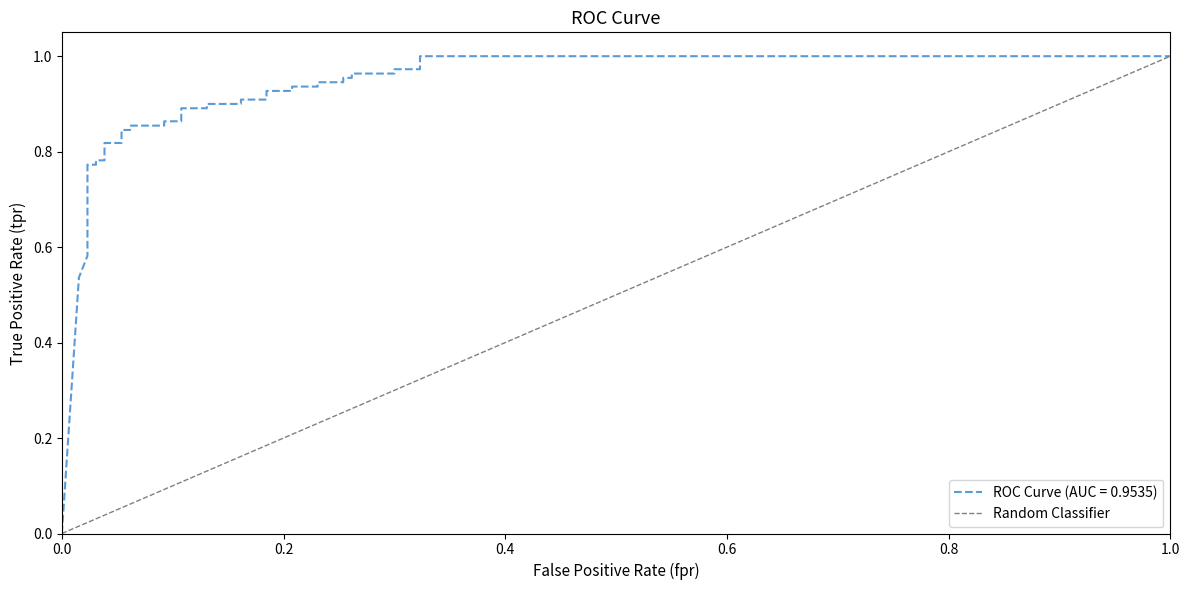

How many positive values are there?

1